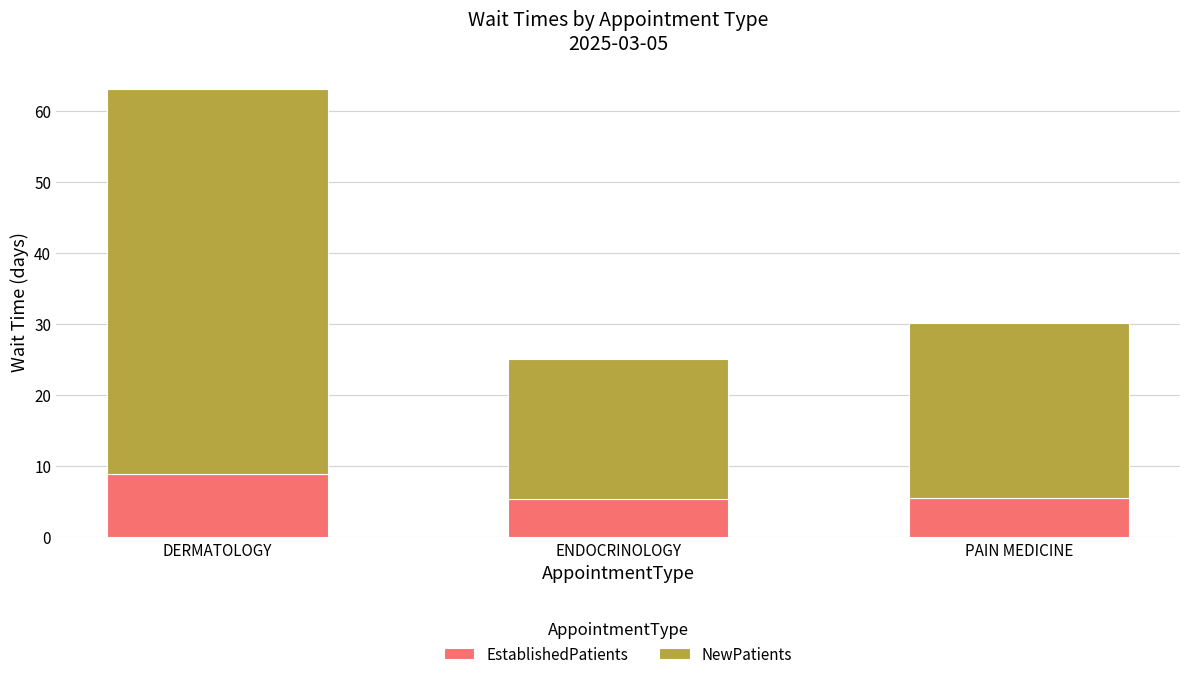

What is the sum of all EstablishedPatients values?

19.7